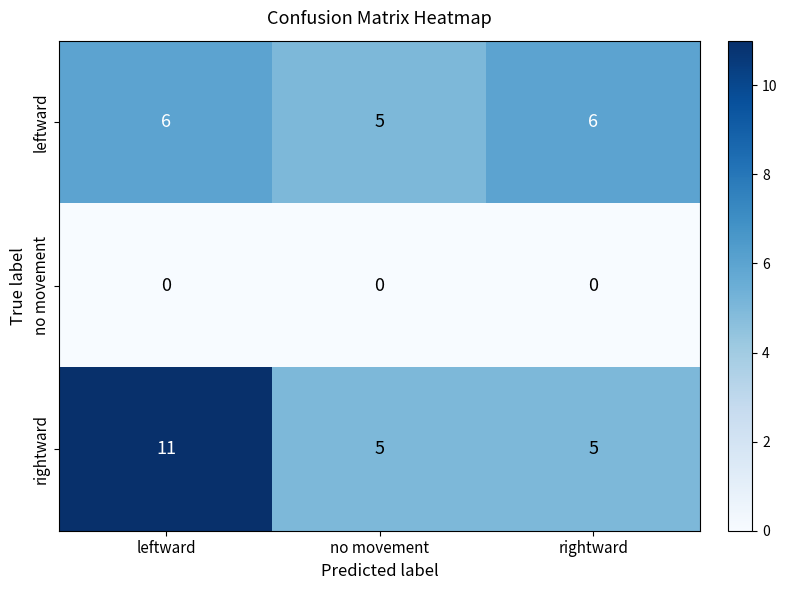

Which series has the widest spread of values?

rightward